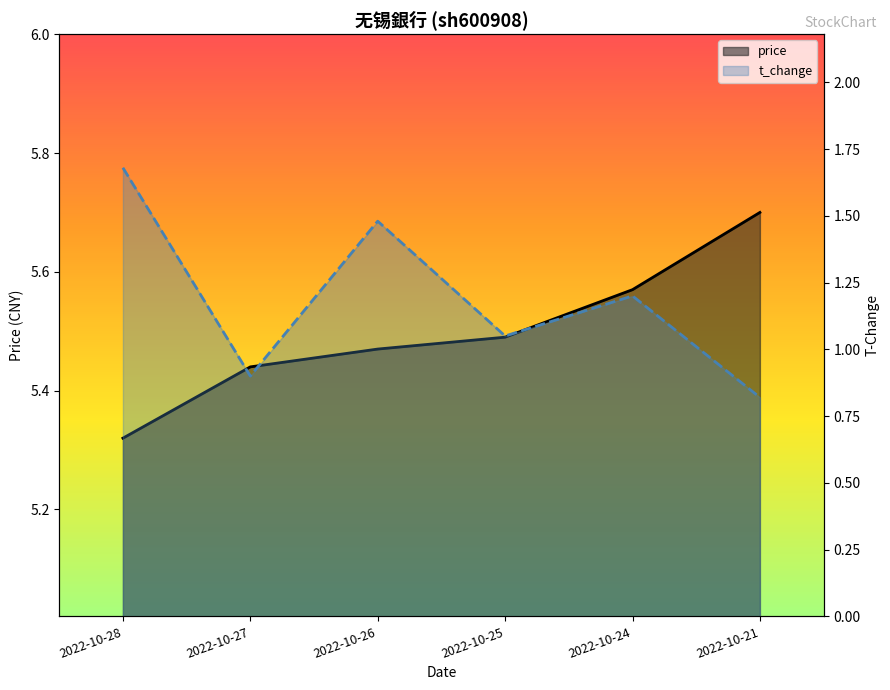

How many lines are shown in the chart?

2